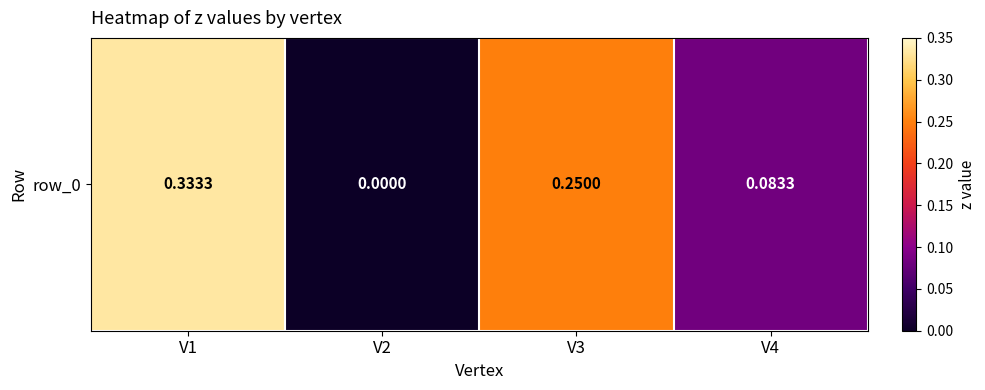

Which has a higher value, V4 or V2?

V4